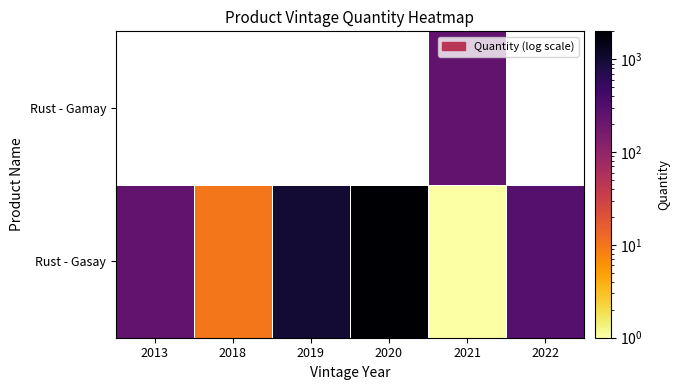

At how many categories does at least one series exceed 1981?

1